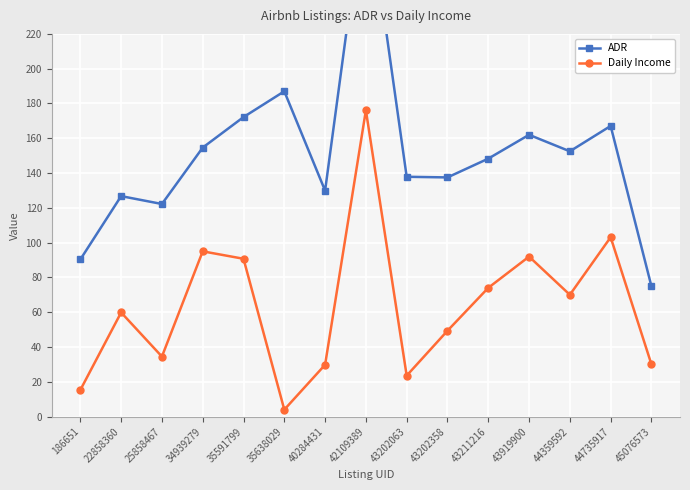

At which category does ADR reach its first local peak?

22858360